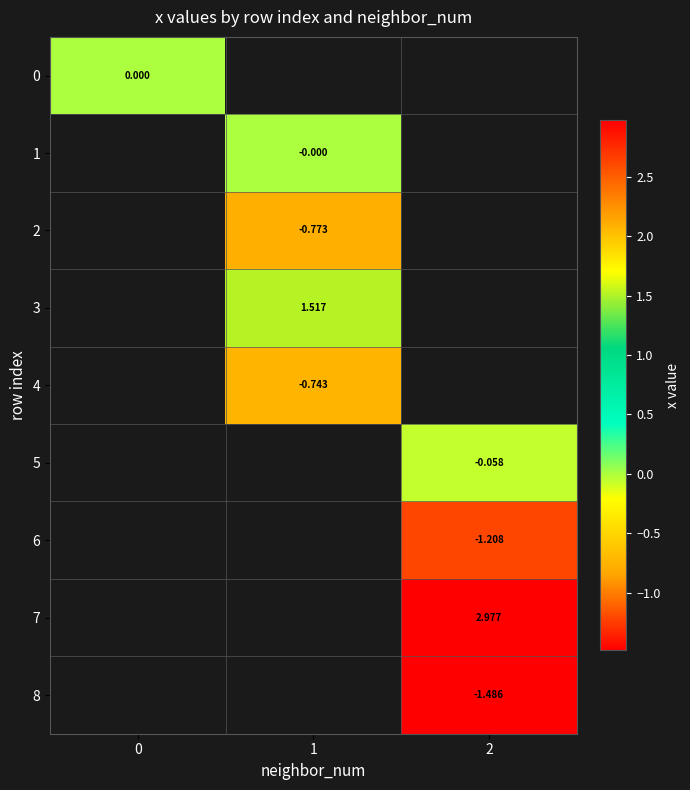

At which category does the chart reach its peak across all series?

2